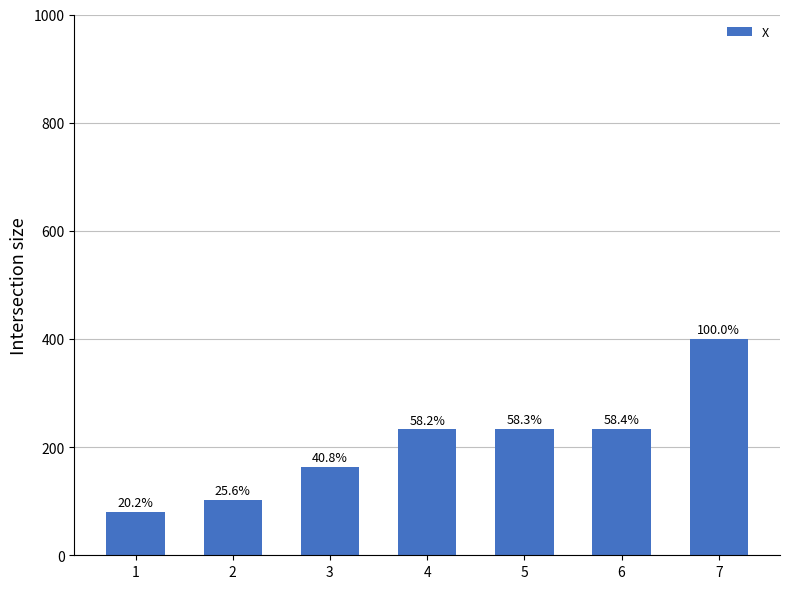

The chart shows a value of 102.5 at 2. True or false?

True